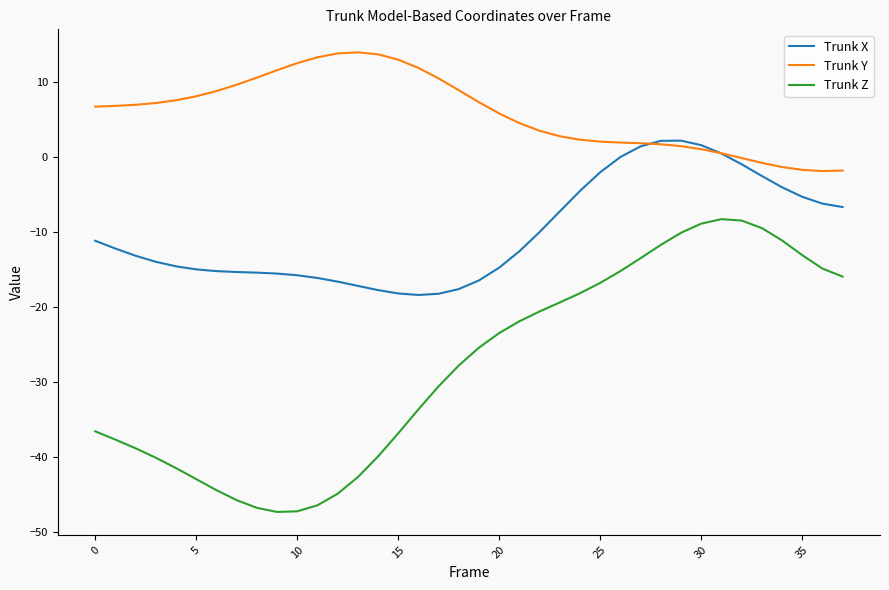

Which series has the widest spread of values?

Trunk Z